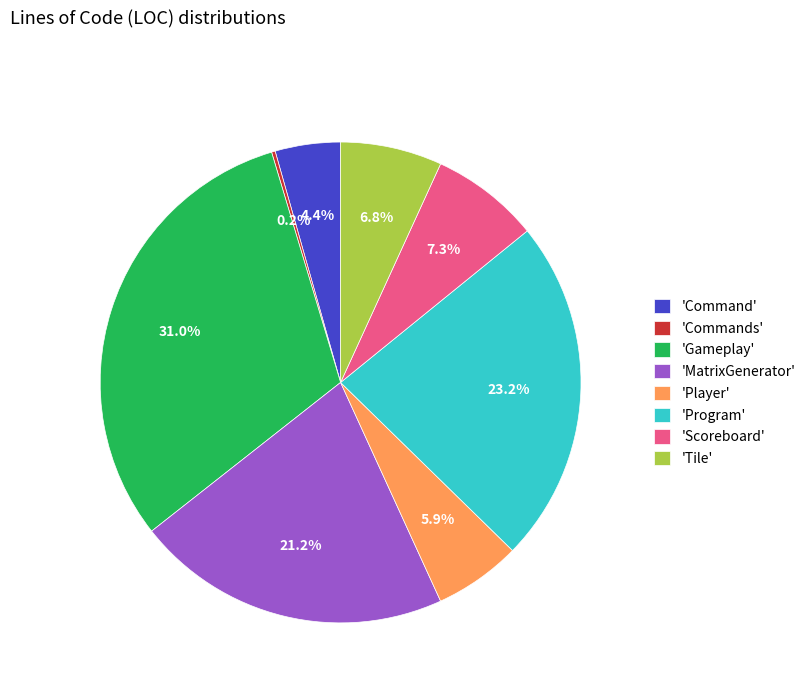

Is there a majority slice in this chart?

No